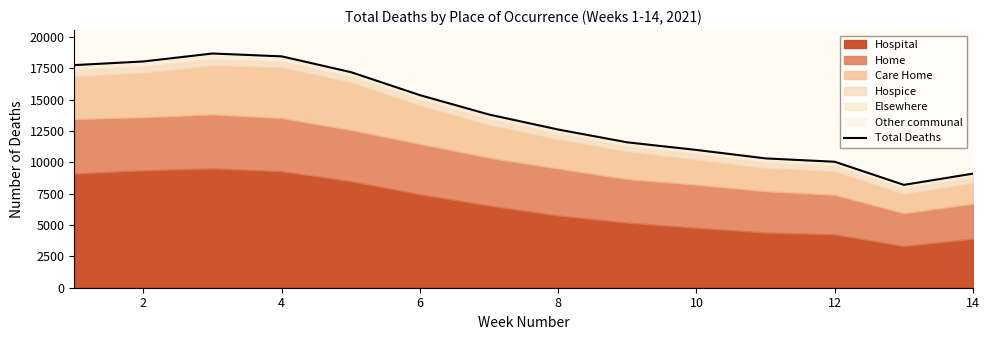

Is it true that the value at 8 is 26751?

False